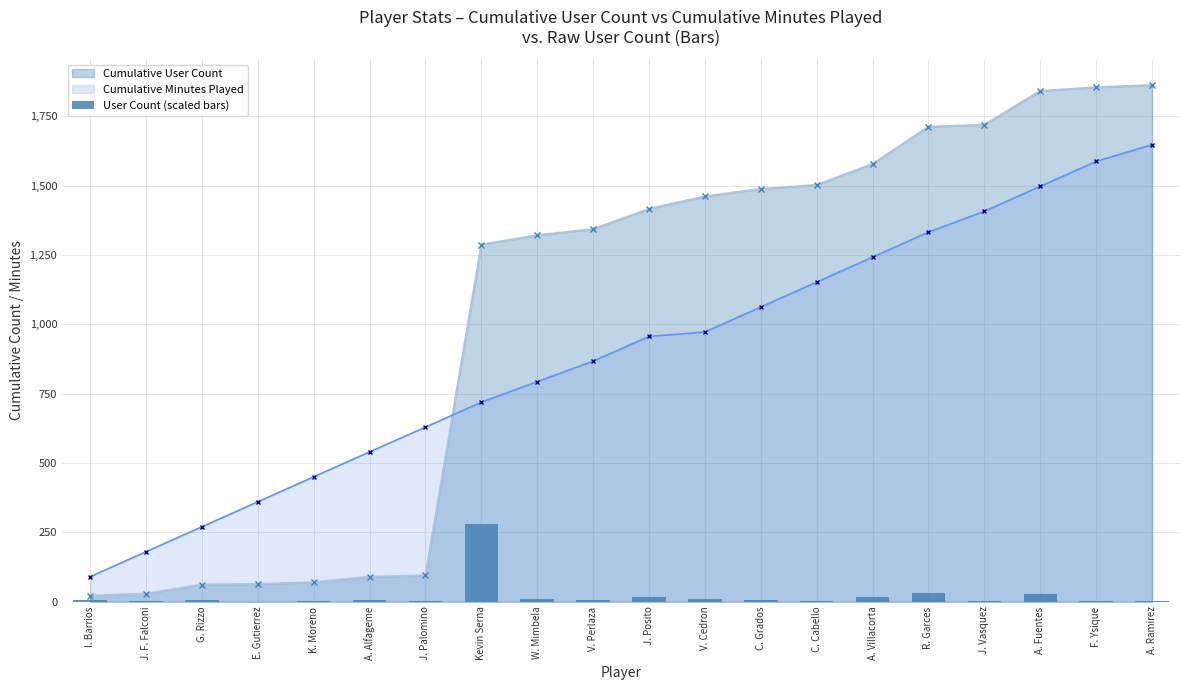

The value of Cumulative Minutes Played at I. Barrios is 154. True or false?

False